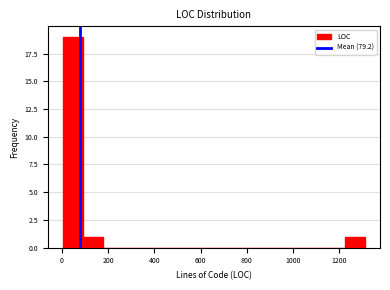

Reading left to right, transcribe this chart: for each bar, give the range it covers on the x-axis and its height. Neither the bar edges nor the heights are printed on the chart, so give them approximately, as read against the axes.

0 to 100: 19
100 to 180: 1
180 to 260: 0
260 to 360: 0
360 to 440: 0
440 to 520: 0
520 to 620: 0
620 to 700: 0
700 to 780: 0
780 to 880: 0
880 to 960: 0
960 to 1040: 0
1040 to 1140: 0
1140 to 1220: 0
1220 to 1320: 1